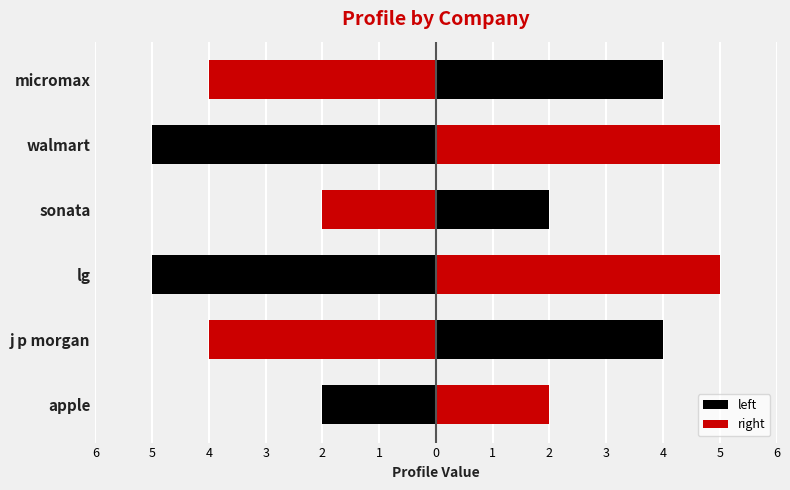

What is the difference between the right values at lg and sonata?

3